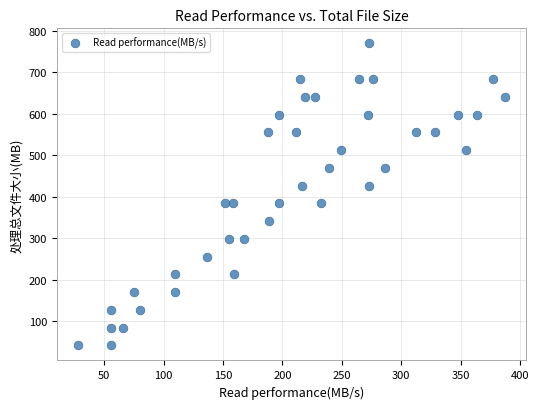

What is the range of Y values (max minus min)?

728